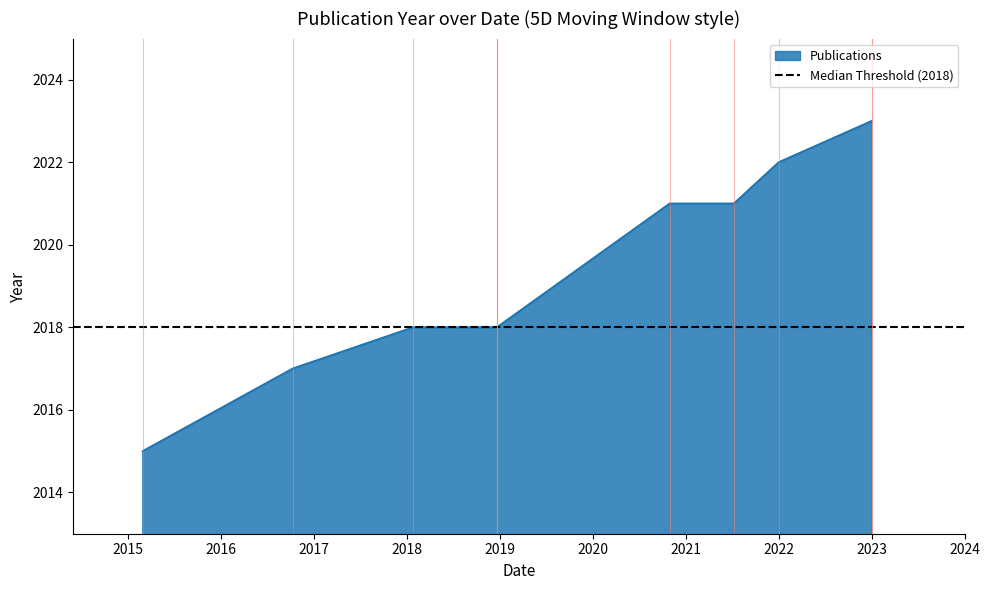

What is the minimum value shown in the chart?

2015